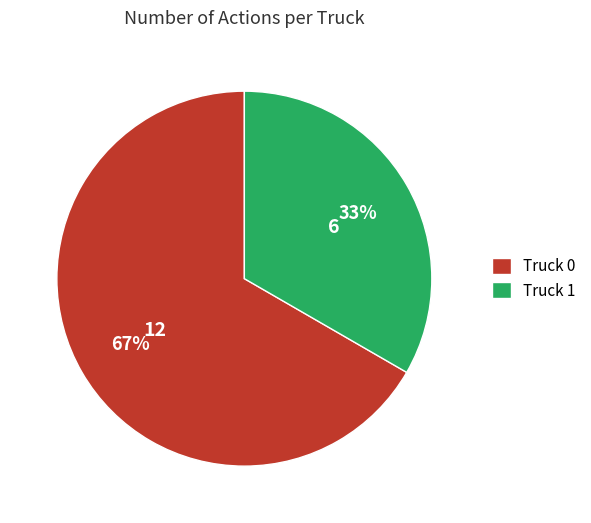

Which has a higher value, Truck 1 or Truck 0?

Truck 0